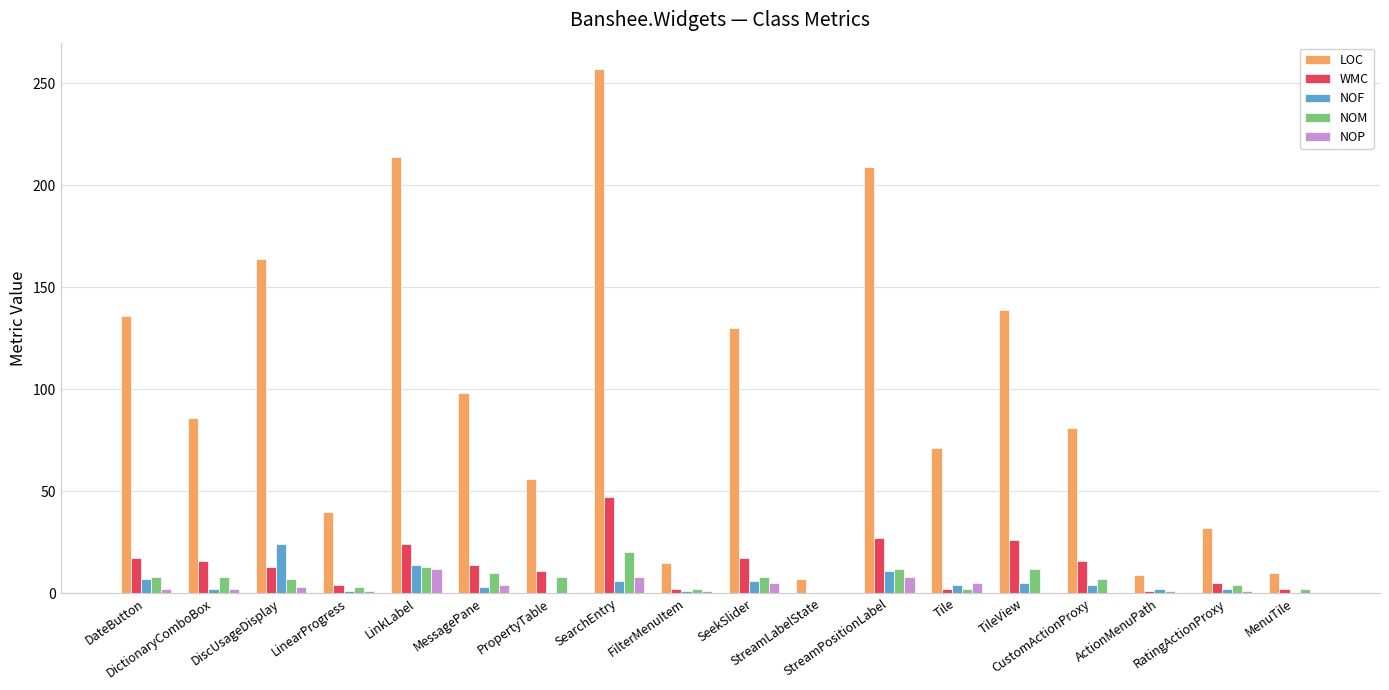

Count the number of categories in the chart.

18